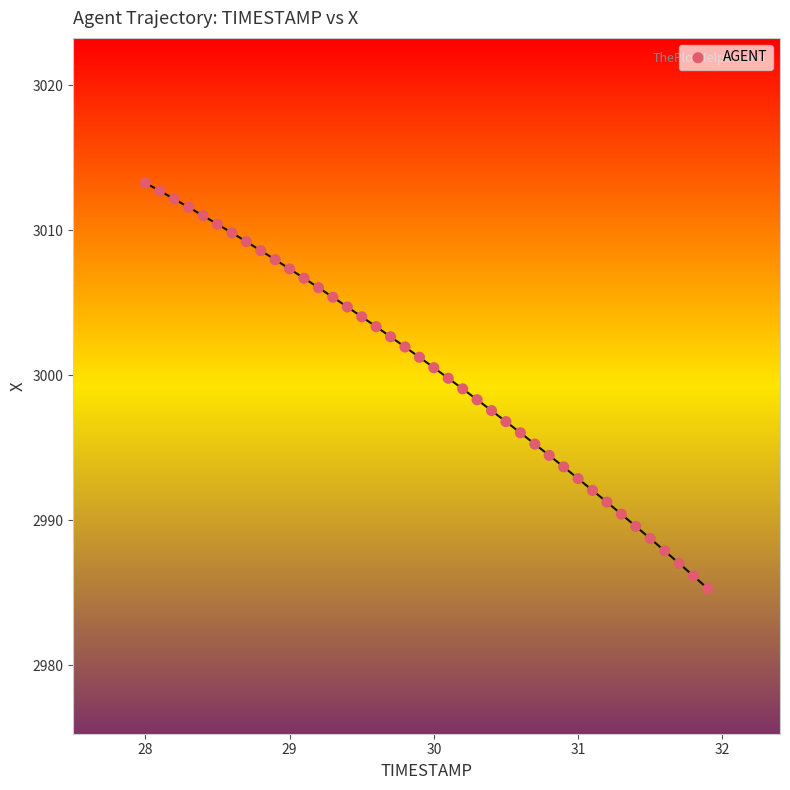

What is the range of Y values (max minus min)?

28.0